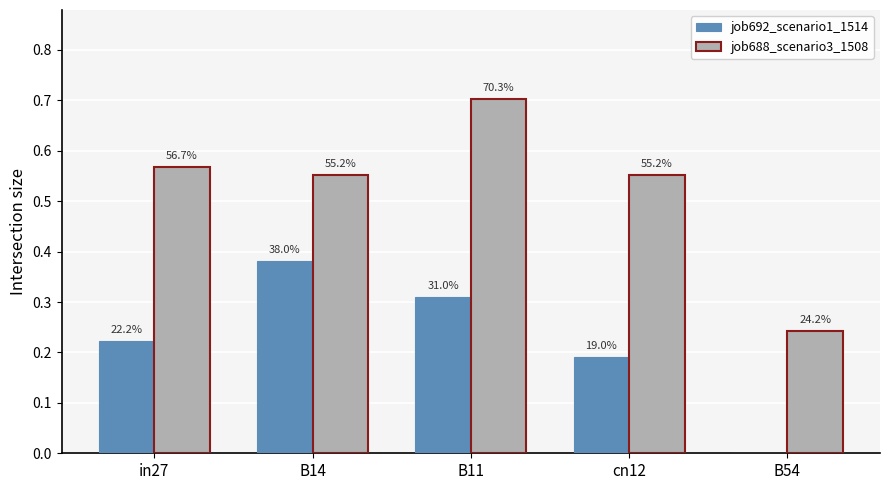

At which label is job688_scenario3_1508 closest to 0?

B54